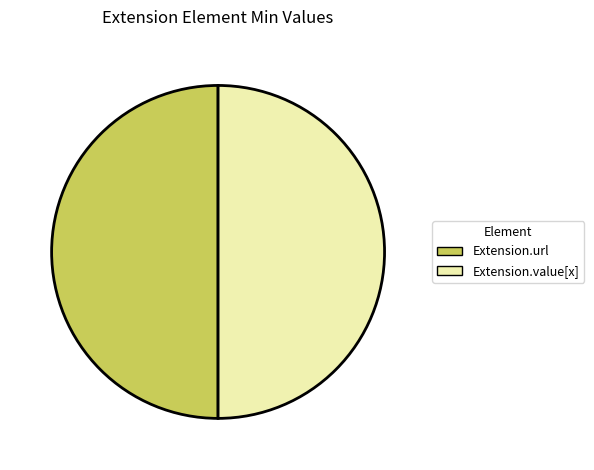

True or false: Extension.value[x] accounts for 50% of the total.

True